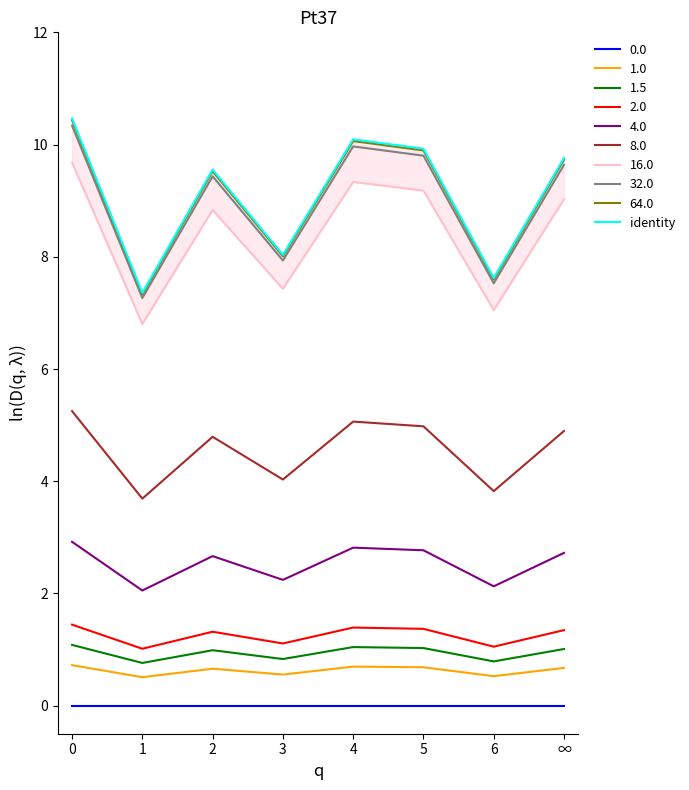

What is the label of the 4th point from the right?

4